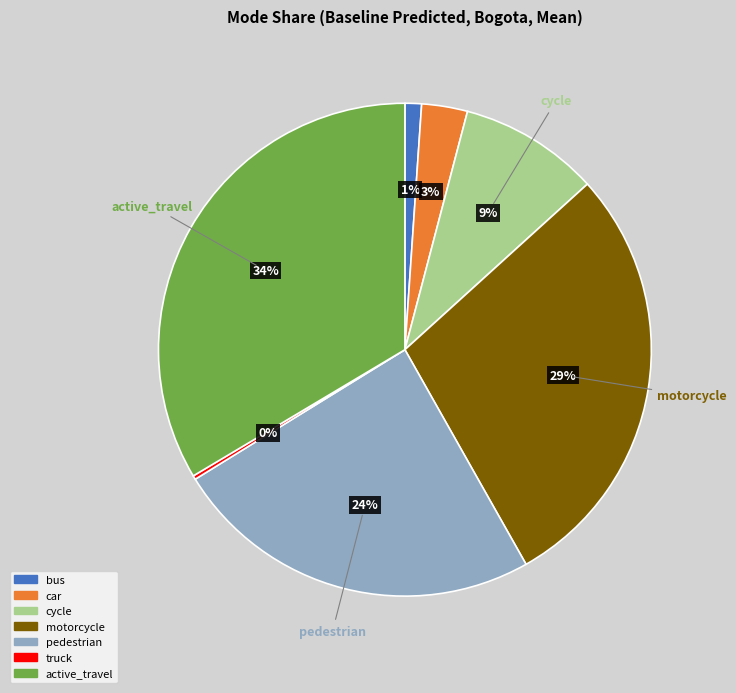

Which slice is the largest?

active_travel